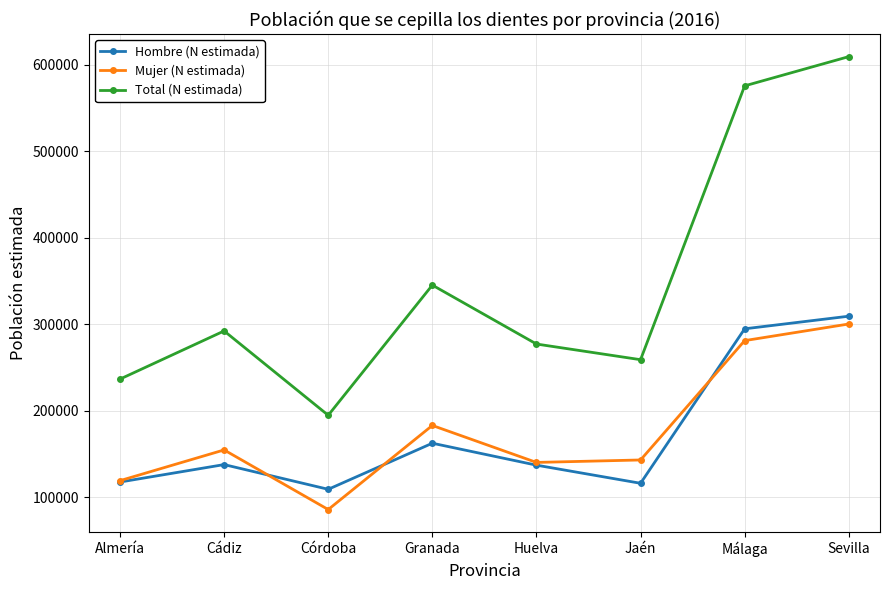

Where is Total (N estimada) nearest to the value 401899?

Granada